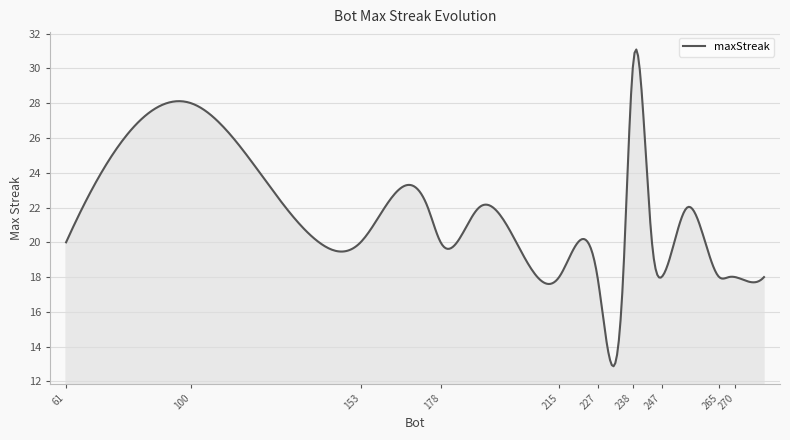

What is the difference between the maximum and minimum values?

18.2